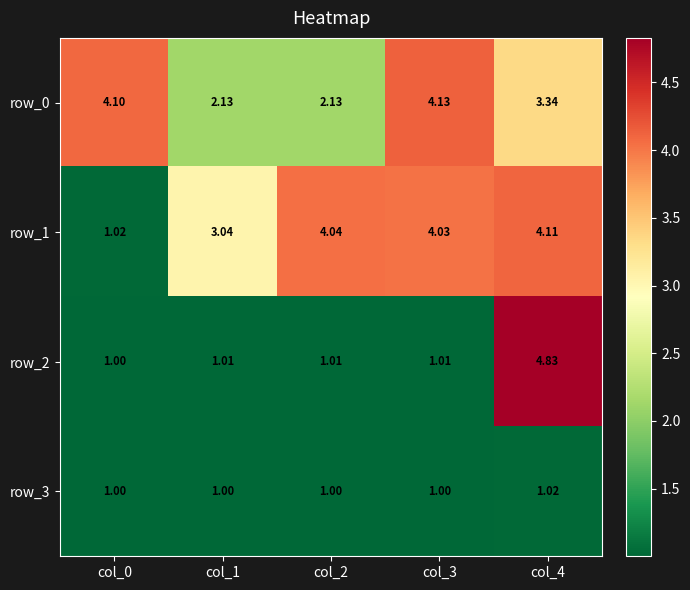

Is the value of row_3 at col_1 greater than the value of row_2 at col_1?

No